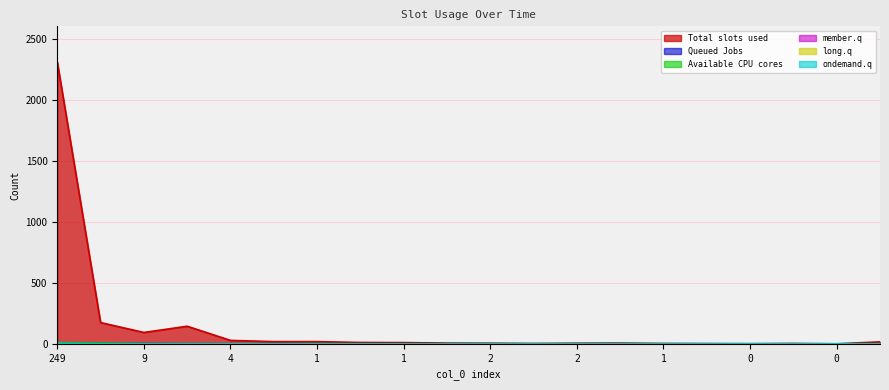

How many lines are shown in the chart?

6